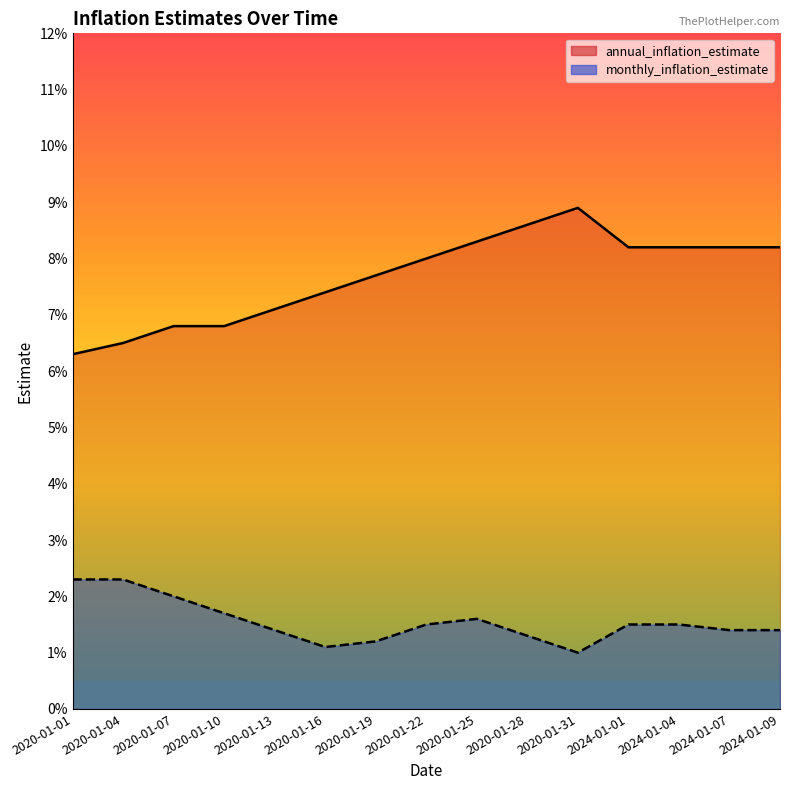

How many categories are shown in the chart?

15